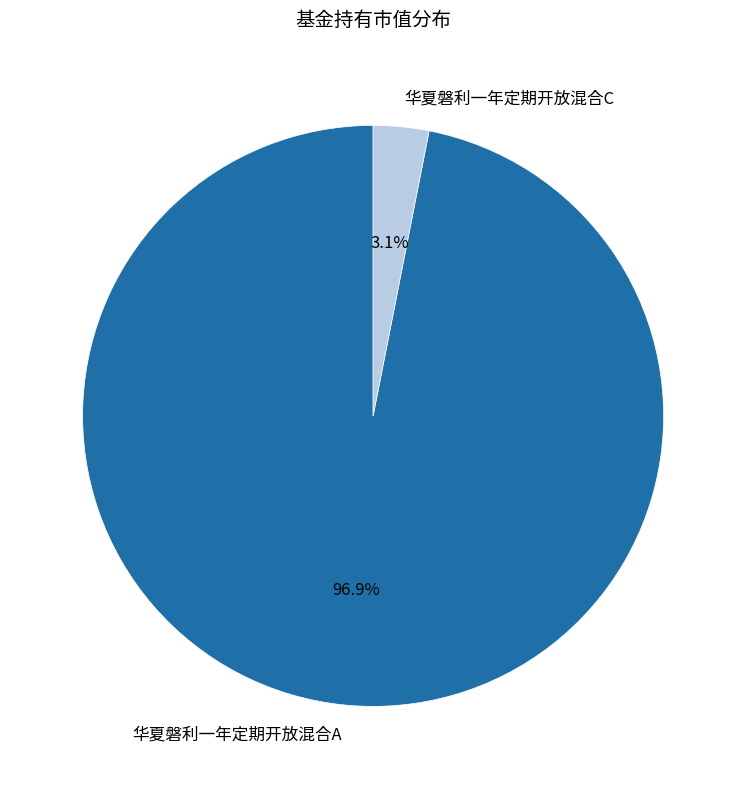

Between 华夏磐利一年定期开放混合C and 华夏磐利一年定期开放混合A, which is larger?

华夏磐利一年定期开放混合A